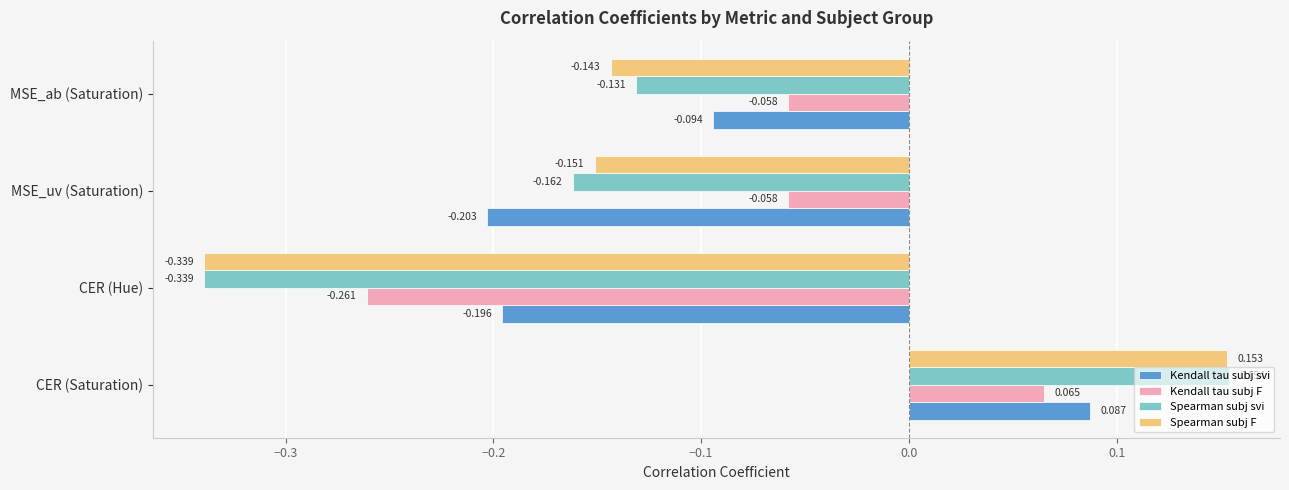

How many categories are shown in the chart?

4